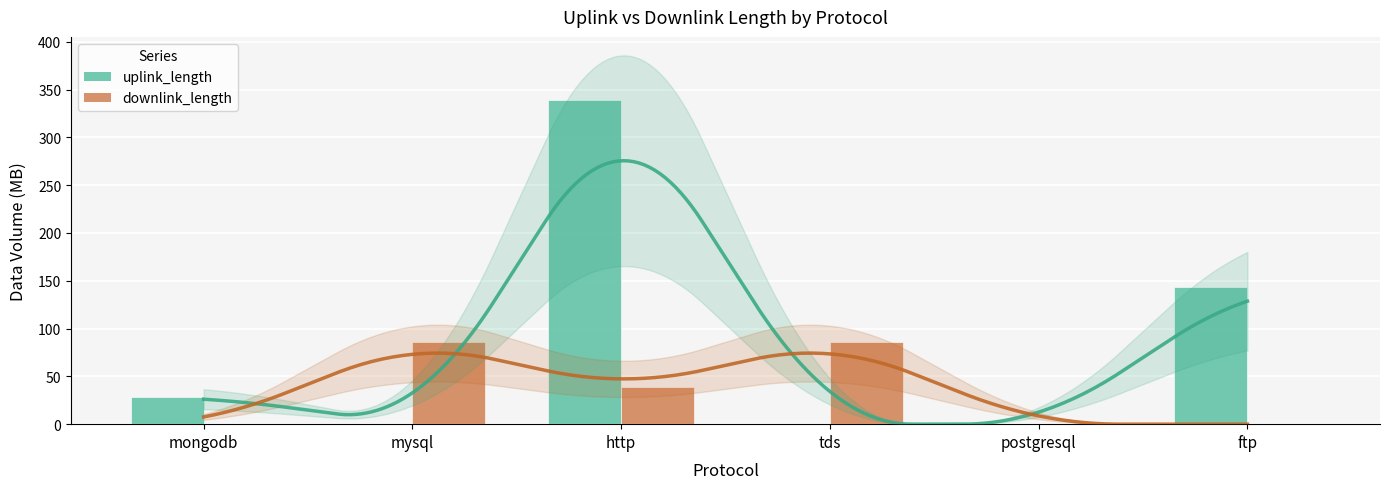

Count the number of categories in the chart.

6